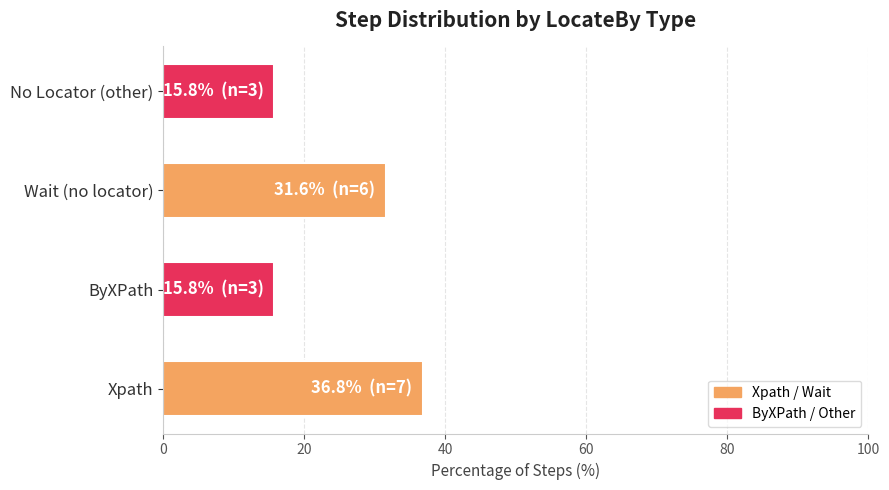

What is the greatest value displayed?

36.8